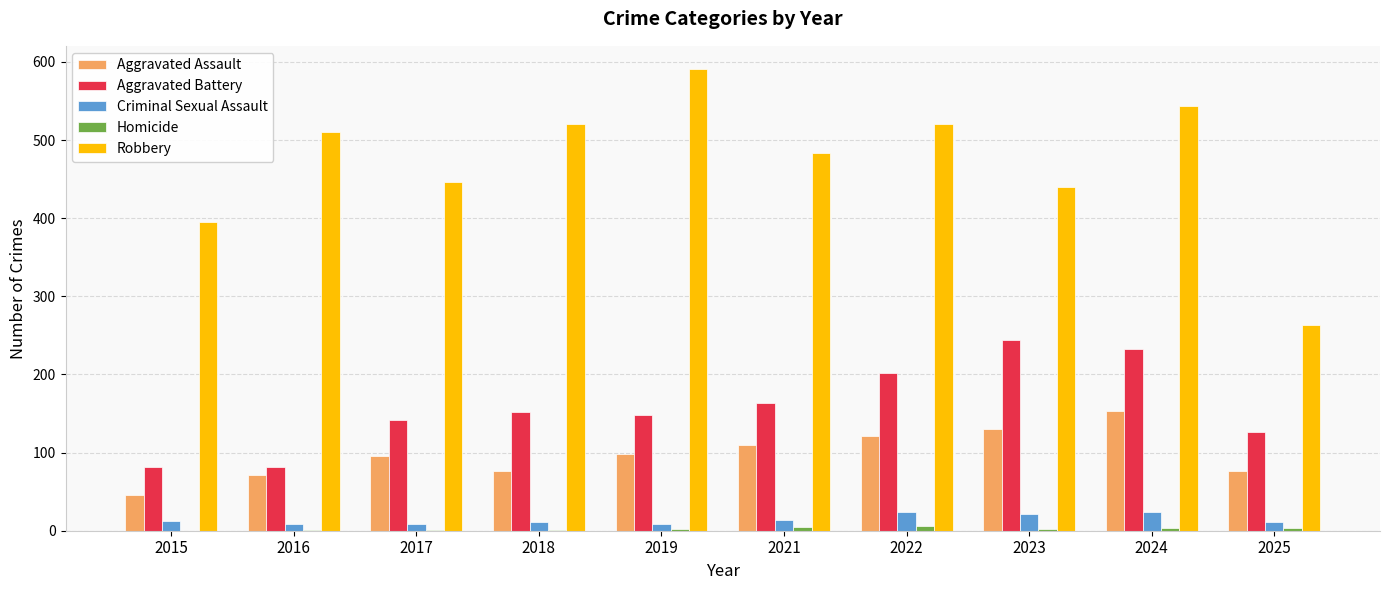

What is the highest value of the Criminal Sexual Assault series?

24